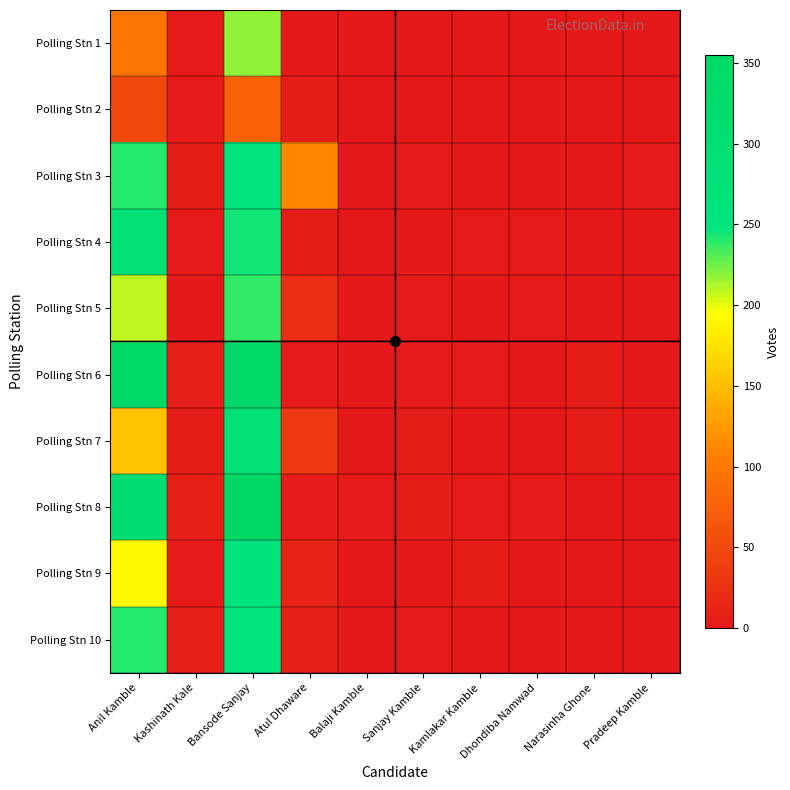

Between Atul Dhaware and Dhondiba Namwad, which series saw the biggest shift?

Polling Stn 3